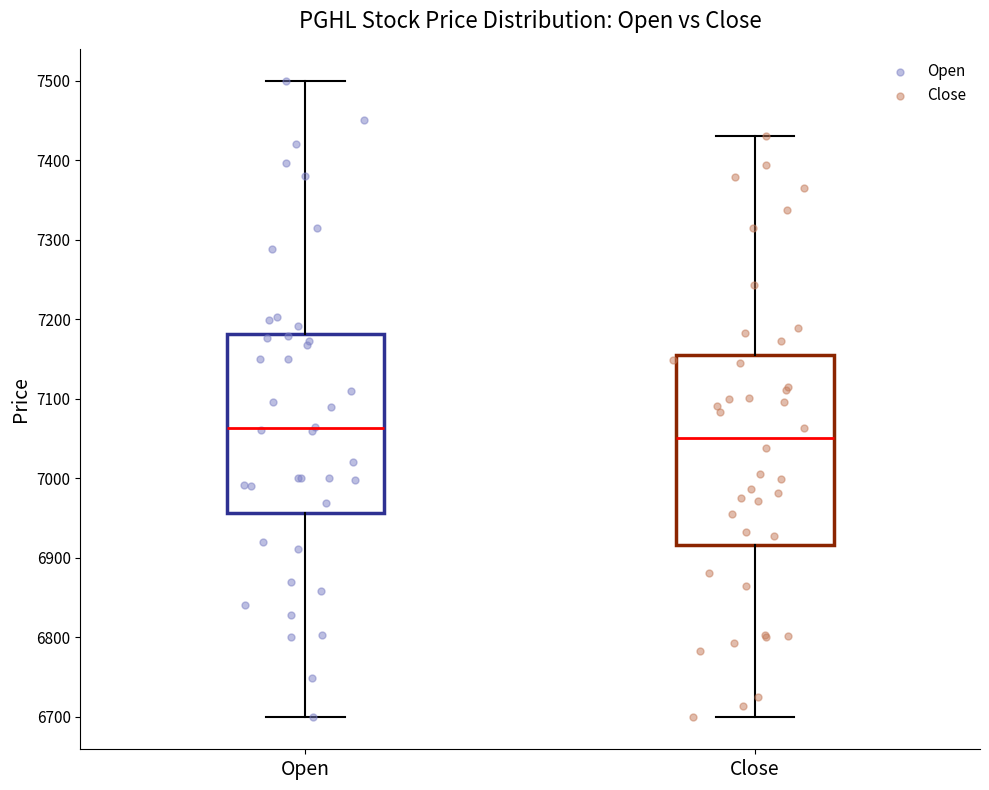

Which box is the tallest, from its lower edge to its upper edge?

Close